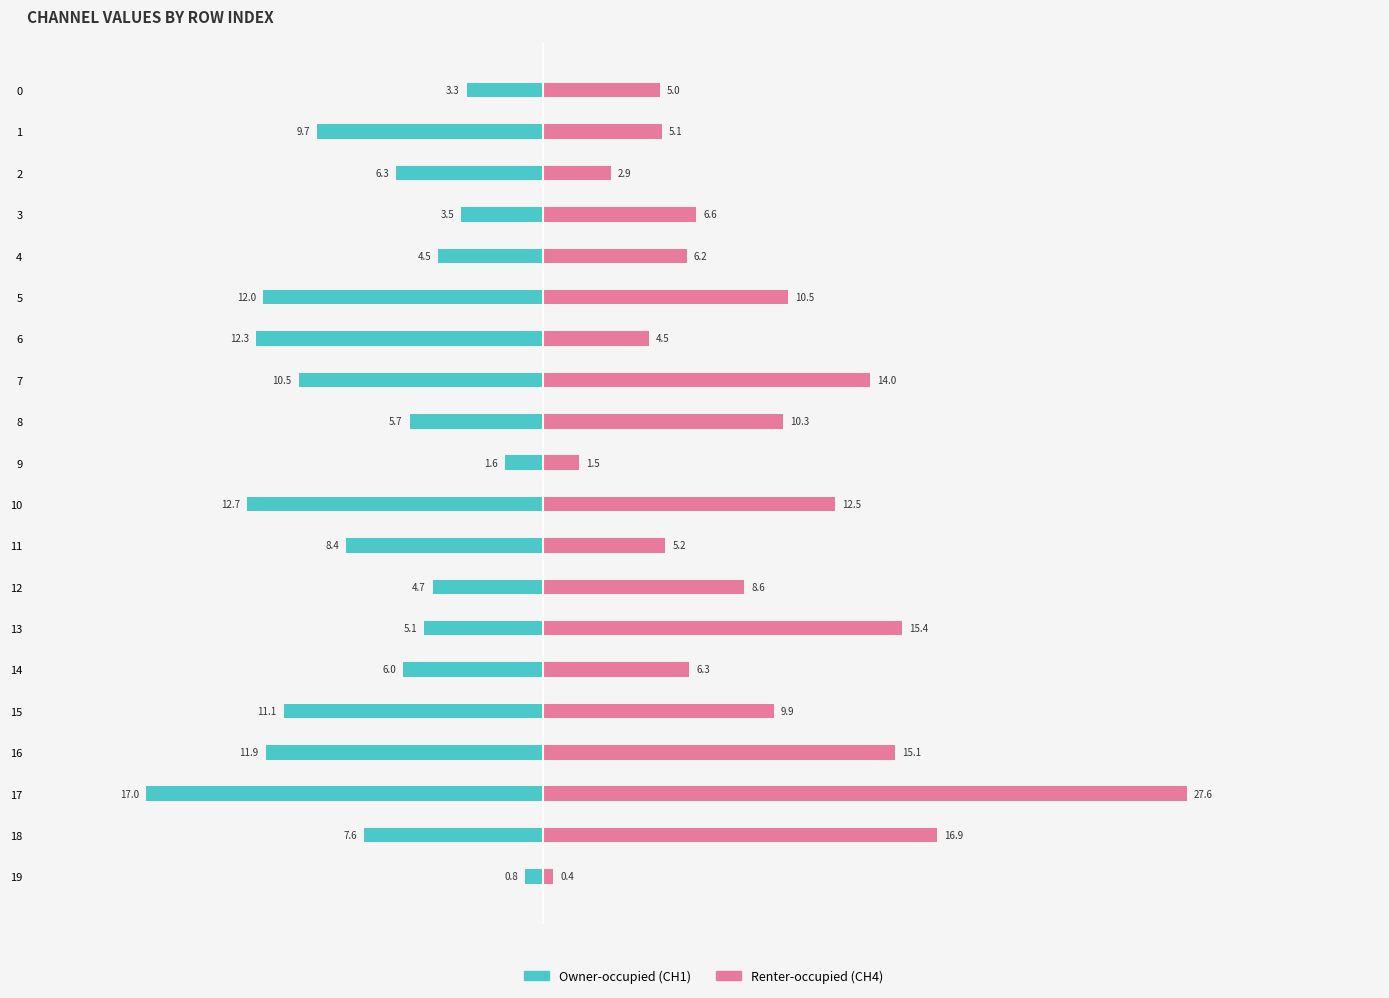

How many values in the Owner-occupied series exceed -6?

9